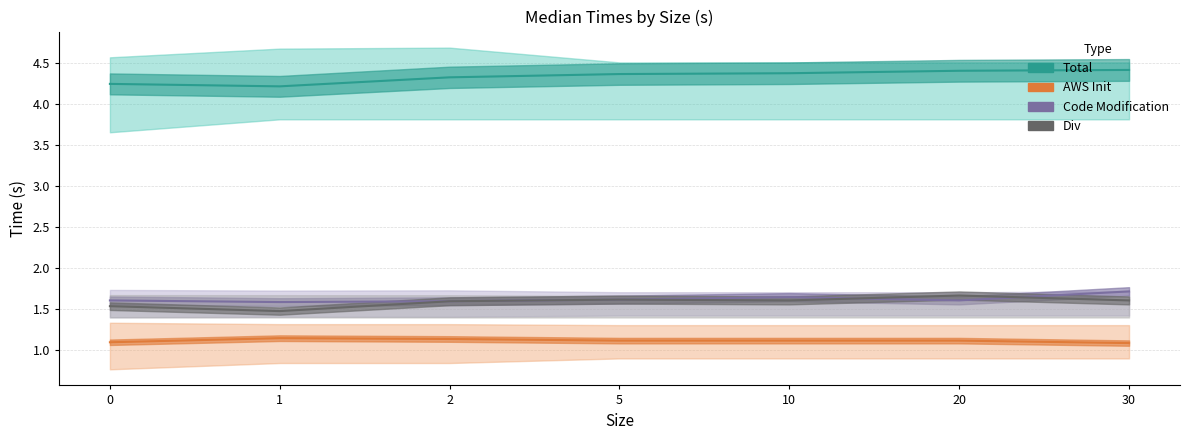

How many Div values are between 1 and 2?

7